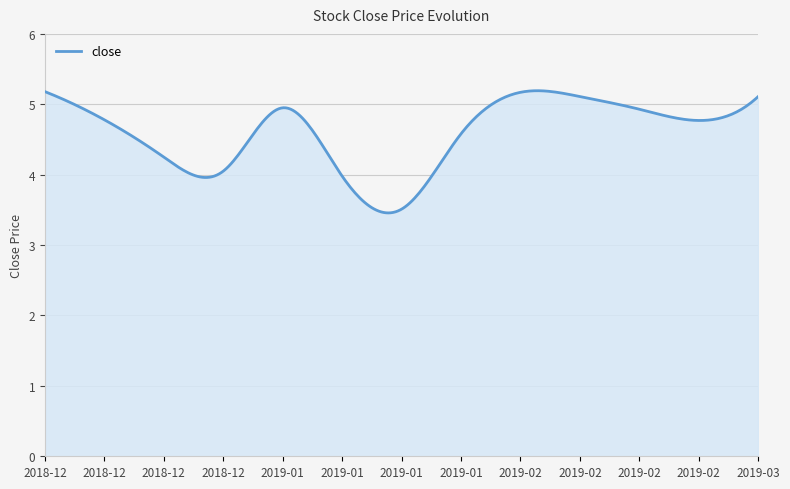

What is the difference between the maximum and minimum values?

1.7